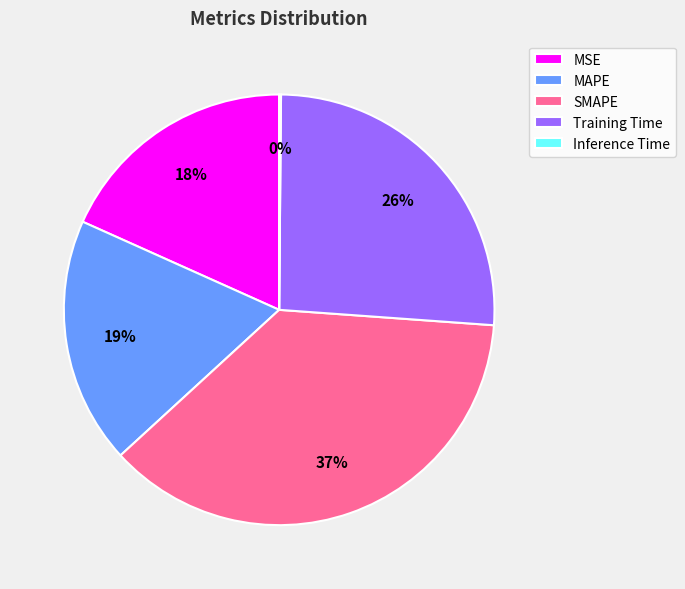

To the nearest percent, what is the difference between the largest and smallest slice percentages?

37%